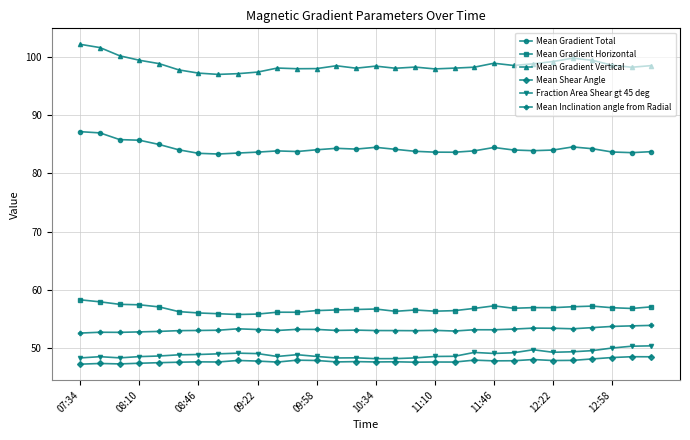

Which series has the largest total across all categories?

Mean Gradient Vertical